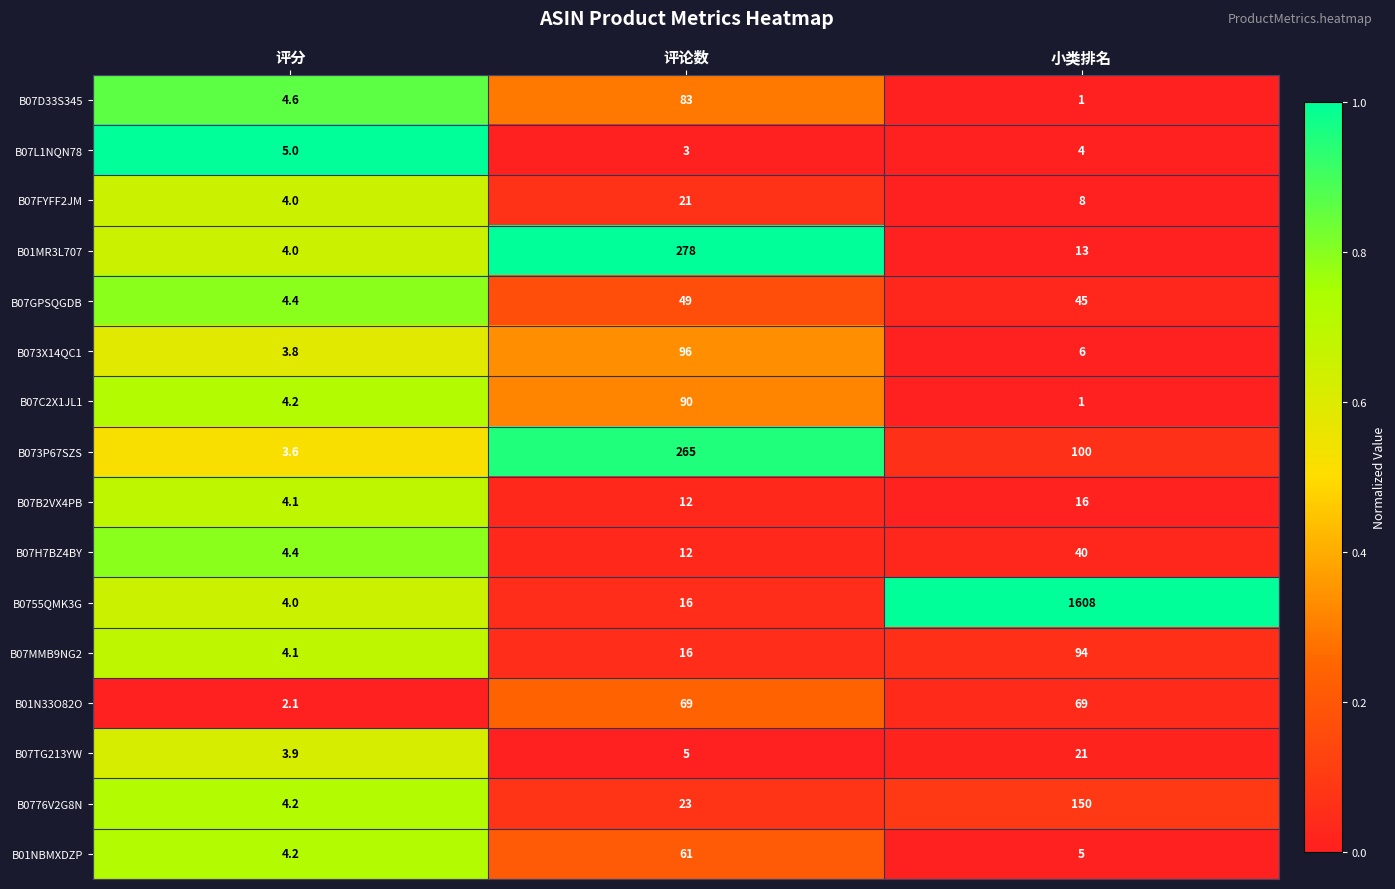

At which category is the sum across all series the highest?

小类排名